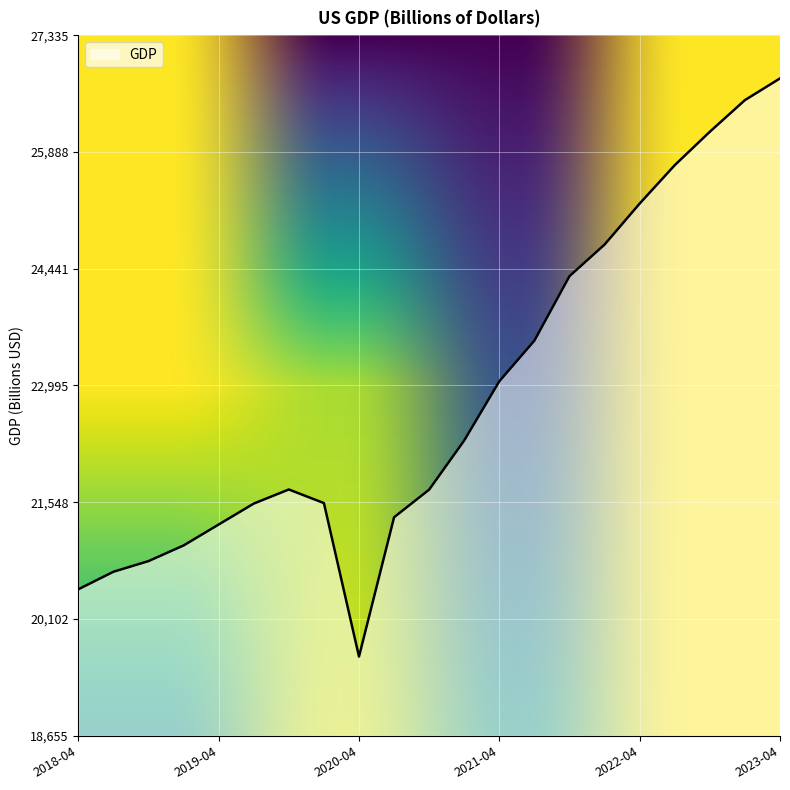

What is the smallest value displayed?

19636.7